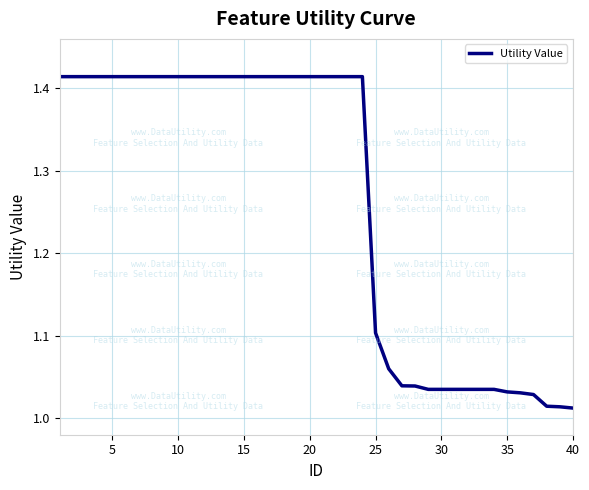

What is the difference between the maximum and minimum values?

0.4